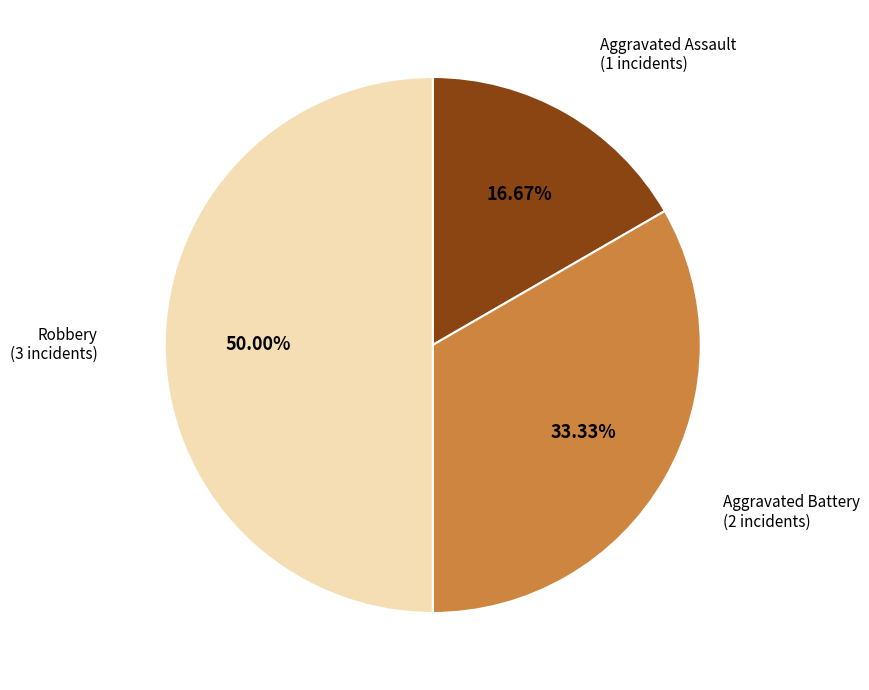

What is the smallest slice in the pie chart?

Aggravated Assault